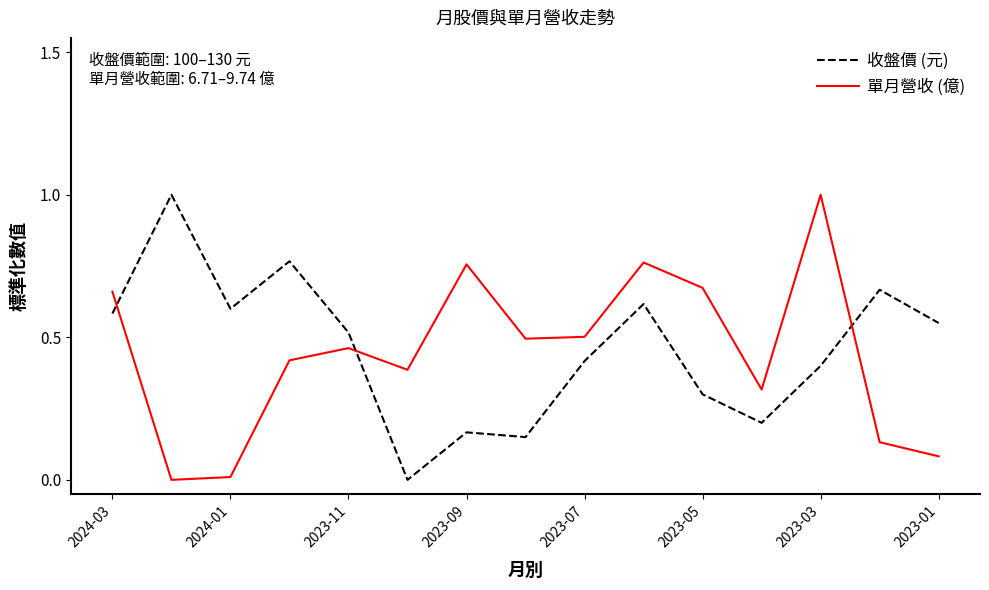

What is the difference between the maximum and minimum values in the 單月營收 (億) series?

1.0